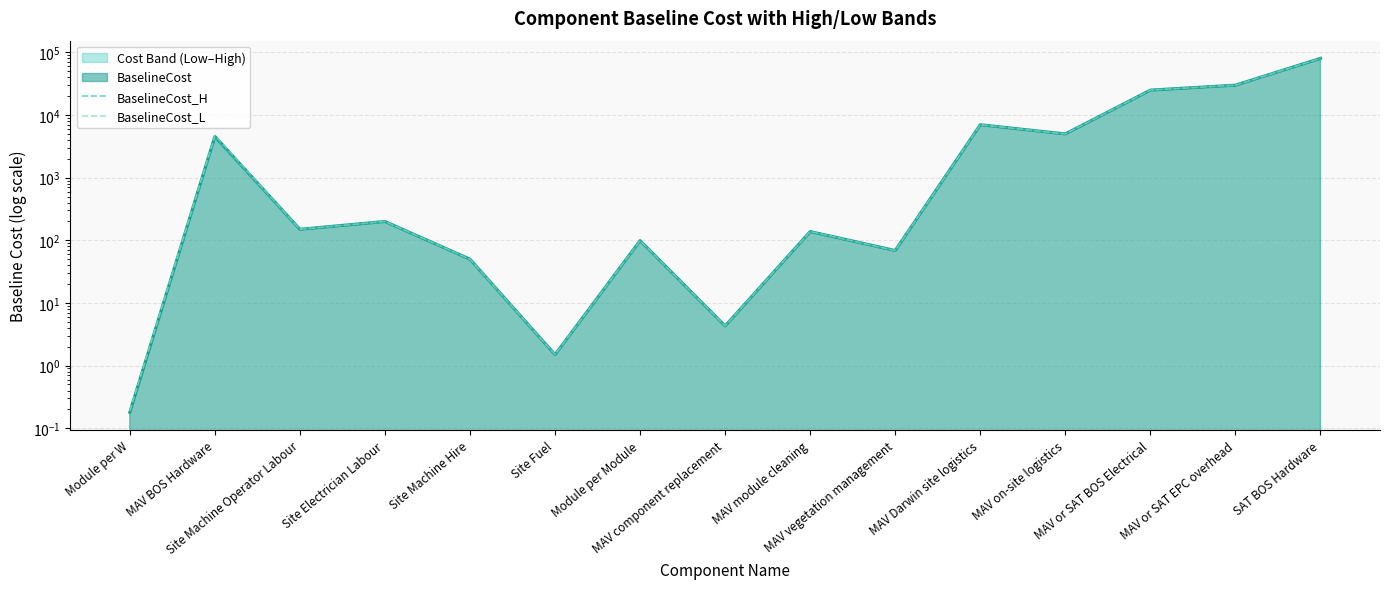

What is the sum of all BaselineCost_H values?

152261.8